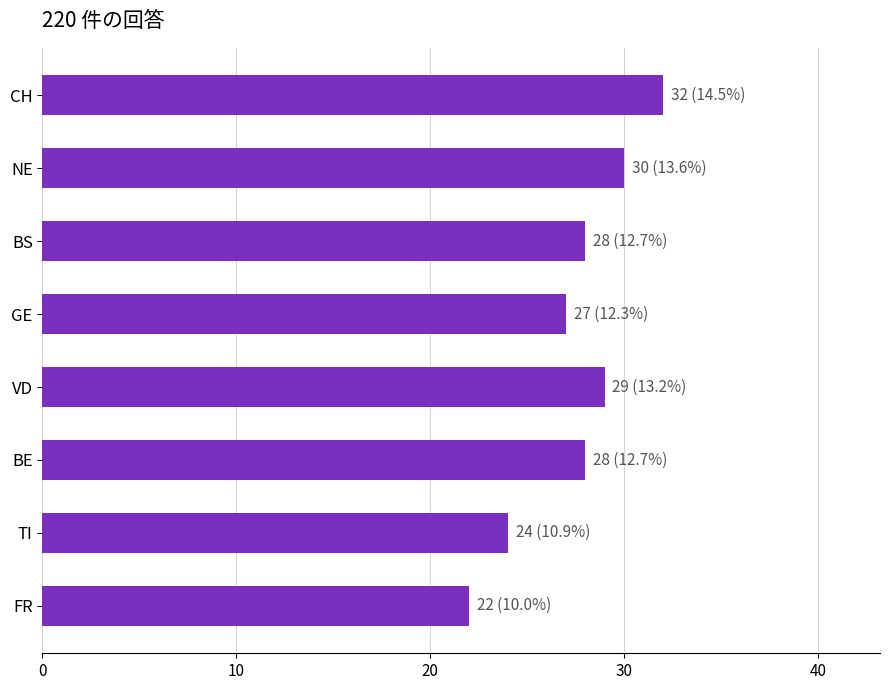

What is the difference between the maximum and minimum values?

10